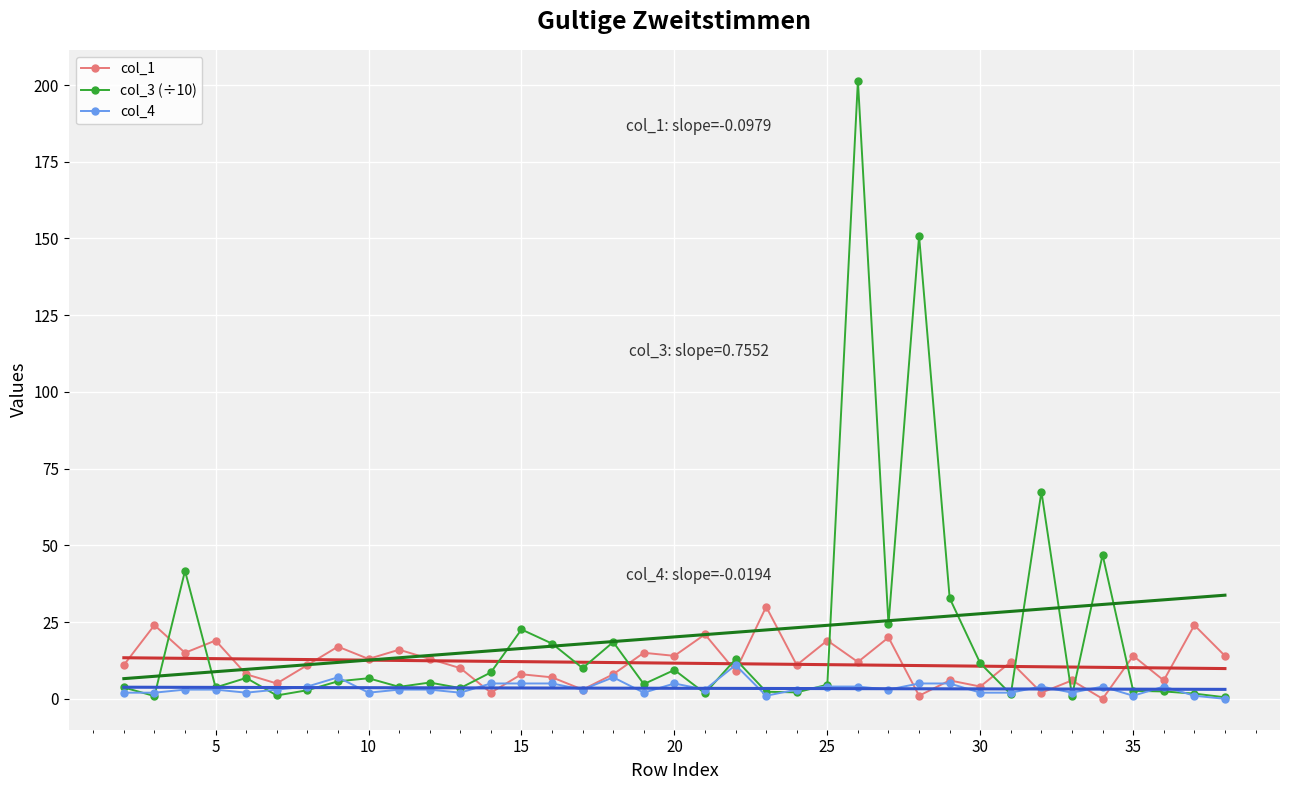

What is the highest value of the col_4 series?

11.0